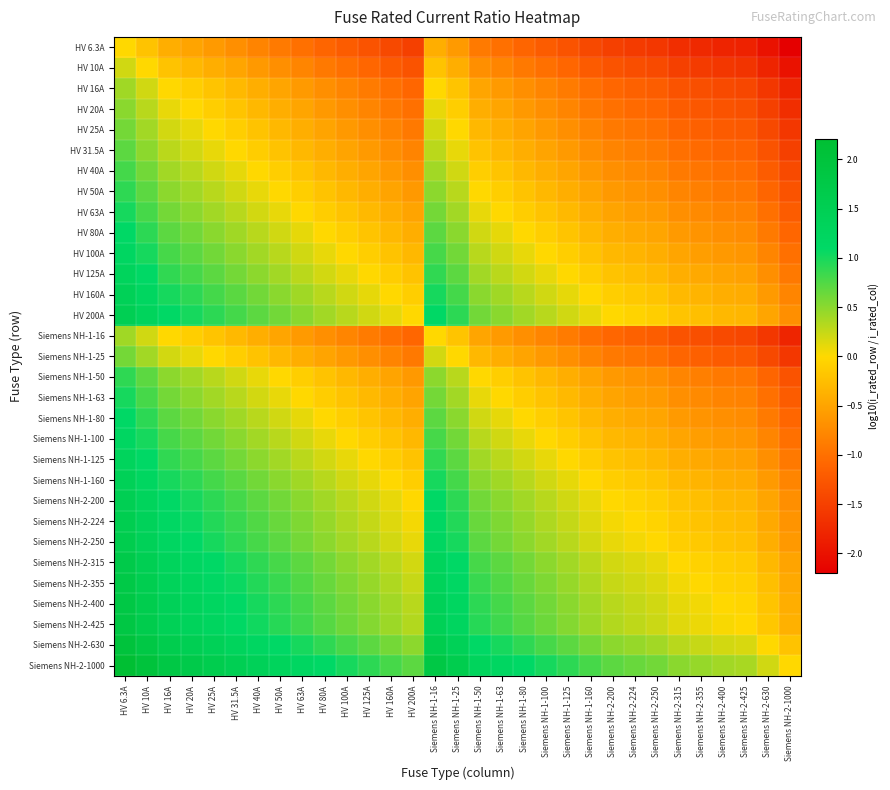

Reading left to right, transcribe all the data shown in this chart.

HV 6.3A: HV 6.3A=0.0	HV 10A=-0.2	HV 16A=-0.4	HV 20A=-0.5	HV 25A=-0.6	HV 31.5A=-0.7	HV 40A=-0.8	HV 50A=-0.9	HV 63A=-1.0	HV 80A=-1.1	HV 100A=-1.2	HV 125A=-1.3	HV 160A=-1.4	HV 200A=-1.5	Siemens NH-1-16=-0.4	Siemens NH-1-25=-0.6	Siemens NH-1-50=-0.9	Siemens NH-1-63=-1.0	Siemens NH-1-80=-1.1	Siemens NH-1-100=-1.2	Siemens NH-1-125=-1.3	Siemens NH-1-160=-1.4	Siemens NH-2-200=-1.5	Siemens NH-2-224=-1.6	Siemens NH-2-250=-1.6	Siemens NH-2-315=-1.7	Siemens NH-2-355=-1.8	Siemens NH-2-400=-1.8	Siemens NH-2-425=-1.8	Siemens NH-2-630=-2.0	Siemens NH-2-1000=-2.2
HV 10A: HV 6.3A=0.2	HV 10A=0.0	HV 16A=-0.2	HV 20A=-0.3	HV 25A=-0.4	HV 31.5A=-0.5	HV 40A=-0.6	HV 50A=-0.7	HV 63A=-0.8	HV 80A=-0.9	HV 100A=-1.0	HV 125A=-1.1	HV 160A=-1.2	HV 200A=-1.3	Siemens NH-1-16=-0.2	Siemens NH-1-25=-0.4	Siemens NH-1-50=-0.7	Siemens NH-1-63=-0.8	Siemens NH-1-80=-0.9	Siemens NH-1-100=-1.0	Siemens NH-1-125=-1.1	Siemens NH-1-160=-1.2	Siemens NH-2-200=-1.3	Siemens NH-2-224=-1.4	Siemens NH-2-250=-1.4	Siemens NH-2-315=-1.5	Siemens NH-2-355=-1.6	Siemens NH-2-400=-1.6	Siemens NH-2-425=-1.6	Siemens NH-2-630=-1.8	Siemens NH-2-1000=-2.0
HV 16A: HV 6.3A=0.4	HV 10A=0.2	HV 16A=0.0	HV 20A=-0.1	HV 25A=-0.2	HV 31.5A=-0.3	HV 40A=-0.4	HV 50A=-0.5	HV 63A=-0.6	HV 80A=-0.7	HV 100A=-0.8	HV 125A=-0.9	HV 160A=-1.0	HV 200A=-1.1	Siemens NH-1-16=0.0	Siemens NH-1-25=-0.2	Siemens NH-1-50=-0.5	Siemens NH-1-63=-0.6	Siemens NH-1-80=-0.7	Siemens NH-1-100=-0.8	Siemens NH-1-125=-0.9	Siemens NH-1-160=-1.0	Siemens NH-2-200=-1.1	Siemens NH-2-224=-1.1	Siemens NH-2-250=-1.2	Siemens NH-2-315=-1.3	Siemens NH-2-355=-1.3	Siemens NH-2-400=-1.4	Siemens NH-2-425=-1.4	Siemens NH-2-630=-1.6	Siemens NH-2-1000=-1.8
HV 20A: HV 6.3A=0.5	HV 10A=0.3	HV 16A=0.1	HV 20A=0.0	HV 25A=-0.1	HV 31.5A=-0.2	HV 40A=-0.3	HV 50A=-0.4	HV 63A=-0.5	HV 80A=-0.6	HV 100A=-0.7	HV 125A=-0.8	HV 160A=-0.9	HV 200A=-1.0	Siemens NH-1-16=0.1	Siemens NH-1-25=-0.1	Siemens NH-1-50=-0.4	Siemens NH-1-63=-0.5	Siemens NH-1-80=-0.6	Siemens NH-1-100=-0.7	Siemens NH-1-125=-0.8	Siemens NH-1-160=-0.9	Siemens NH-2-200=-1.0	Siemens NH-2-224=-1.0	Siemens NH-2-250=-1.1	Siemens NH-2-315=-1.2	Siemens NH-2-355=-1.2	Siemens NH-2-400=-1.3	Siemens NH-2-425=-1.3	Siemens NH-2-630=-1.5	Siemens NH-2-1000=-1.7
HV 25A: HV 6.3A=0.6	HV 10A=0.4	HV 16A=0.2	HV 20A=0.1	HV 25A=0.0	HV 31.5A=-0.1	HV 40A=-0.2	HV 50A=-0.3	HV 63A=-0.4	HV 80A=-0.5	HV 100A=-0.6	HV 125A=-0.7	HV 160A=-0.8	HV 200A=-0.9	Siemens NH-1-16=0.2	Siemens NH-1-25=0.0	Siemens NH-1-50=-0.3	Siemens NH-1-63=-0.4	Siemens NH-1-80=-0.5	Siemens NH-1-100=-0.6	Siemens NH-1-125=-0.7	Siemens NH-1-160=-0.8	Siemens NH-2-200=-0.9	Siemens NH-2-224=-1.0	Siemens NH-2-250=-1.0	Siemens NH-2-315=-1.1	Siemens NH-2-355=-1.2	Siemens NH-2-400=-1.2	Siemens NH-2-425=-1.2	Siemens NH-2-630=-1.4	Siemens NH-2-1000=-1.6
HV 31.5A: HV 6.3A=0.7	HV 10A=0.5	HV 16A=0.3	HV 20A=0.2	HV 25A=0.1	HV 31.5A=0.0	HV 40A=-0.1	HV 50A=-0.2	HV 63A=-0.3	HV 80A=-0.4	HV 100A=-0.5	HV 125A=-0.6	HV 160A=-0.7	HV 200A=-0.8	Siemens NH-1-16=0.3	Siemens NH-1-25=0.1	Siemens NH-1-50=-0.2	Siemens NH-1-63=-0.3	Siemens NH-1-80=-0.4	Siemens NH-1-100=-0.5	Siemens NH-1-125=-0.6	Siemens NH-1-160=-0.7	Siemens NH-2-200=-0.8	Siemens NH-2-224=-0.9	Siemens NH-2-250=-0.9	Siemens NH-2-315=-1.0	Siemens NH-2-355=-1.1	Siemens NH-2-400=-1.1	Siemens NH-2-425=-1.1	Siemens NH-2-630=-1.3	Siemens NH-2-1000=-1.5
HV 40A: HV 6.3A=0.8	HV 10A=0.6	HV 16A=0.4	HV 20A=0.3	HV 25A=0.2	HV 31.5A=0.1	HV 40A=0.0	HV 50A=-0.1	HV 63A=-0.2	HV 80A=-0.3	HV 100A=-0.4	HV 125A=-0.5	HV 160A=-0.6	HV 200A=-0.7	Siemens NH-1-16=0.4	Siemens NH-1-25=0.2	Siemens NH-1-50=-0.1	Siemens NH-1-63=-0.2	Siemens NH-1-80=-0.3	Siemens NH-1-100=-0.4	Siemens NH-1-125=-0.5	Siemens NH-1-160=-0.6	Siemens NH-2-200=-0.7	Siemens NH-2-224=-0.7	Siemens NH-2-250=-0.8	Siemens NH-2-315=-0.9	Siemens NH-2-355=-0.9	Siemens NH-2-400=-1.0	Siemens NH-2-425=-1.0	Siemens NH-2-630=-1.2	Siemens NH-2-1000=-1.4
HV 50A: HV 6.3A=0.9	HV 10A=0.7	HV 16A=0.5	HV 20A=0.4	HV 25A=0.3	HV 31.5A=0.2	HV 40A=0.1	HV 50A=0.0	HV 63A=-0.1	HV 80A=-0.2	HV 100A=-0.3	HV 125A=-0.4	HV 160A=-0.5	HV 200A=-0.6	Siemens NH-1-16=0.5	Siemens NH-1-25=0.3	Siemens NH-1-50=0.0	Siemens NH-1-63=-0.1	Siemens NH-1-80=-0.2	Siemens NH-1-100=-0.3	Siemens NH-1-125=-0.4	Siemens NH-1-160=-0.5	Siemens NH-2-200=-0.6	Siemens NH-2-224=-0.7	Siemens NH-2-250=-0.7	Siemens NH-2-315=-0.8	Siemens NH-2-355=-0.9	Siemens NH-2-400=-0.9	Siemens NH-2-425=-0.9	Siemens NH-2-630=-1.1	Siemens NH-2-1000=-1.3
HV 63A: HV 6.3A=1.0	HV 10A=0.8	HV 16A=0.6	HV 20A=0.5	HV 25A=0.4	HV 31.5A=0.3	HV 40A=0.2	HV 50A=0.1	HV 63A=0.0	HV 80A=-0.1	HV 100A=-0.2	HV 125A=-0.3	HV 160A=-0.4	HV 200A=-0.5	Siemens NH-1-16=0.6	Siemens NH-1-25=0.4	Siemens NH-1-50=0.1	Siemens NH-1-63=0.0	Siemens NH-1-80=-0.1	Siemens NH-1-100=-0.2	Siemens NH-1-125=-0.3	Siemens NH-1-160=-0.4	Siemens NH-2-200=-0.5	Siemens NH-2-224=-0.6	Siemens NH-2-250=-0.6	Siemens NH-2-315=-0.7	Siemens NH-2-355=-0.8	Siemens NH-2-400=-0.8	Siemens NH-2-425=-0.8	Siemens NH-2-630=-1.0	Siemens NH-2-1000=-1.2
HV 80A: HV 6.3A=1.1	HV 10A=0.9	HV 16A=0.7	HV 20A=0.6	HV 25A=0.5	HV 31.5A=0.4	HV 40A=0.3	HV 50A=0.2	HV 63A=0.1	HV 80A=0.0	HV 100A=-0.1	HV 125A=-0.2	HV 160A=-0.3	HV 200A=-0.4	Siemens NH-1-16=0.7	Siemens NH-1-25=0.5	Siemens NH-1-50=0.2	Siemens NH-1-63=0.1	Siemens NH-1-80=0.0	Siemens NH-1-100=-0.1	Siemens NH-1-125=-0.2	Siemens NH-1-160=-0.3	Siemens NH-2-200=-0.4	Siemens NH-2-224=-0.4	Siemens NH-2-250=-0.5	Siemens NH-2-315=-0.6	Siemens NH-2-355=-0.6	Siemens NH-2-400=-0.7	Siemens NH-2-425=-0.7	Siemens NH-2-630=-0.9	Siemens NH-2-1000=-1.1
HV 100A: HV 6.3A=1.2	HV 10A=1.0	HV 16A=0.8	HV 20A=0.7	HV 25A=0.6	HV 31.5A=0.5	HV 40A=0.4	HV 50A=0.3	HV 63A=0.2	HV 80A=0.1	HV 100A=0.0	HV 125A=-0.1	HV 160A=-0.2	HV 200A=-0.3	Siemens NH-1-16=0.8	Siemens NH-1-25=0.6	Siemens NH-1-50=0.3	Siemens NH-1-63=0.2	Siemens NH-1-80=0.1	Siemens NH-1-100=0.0	Siemens NH-1-125=-0.1	Siemens NH-1-160=-0.2	Siemens NH-2-200=-0.3	Siemens NH-2-224=-0.4	Siemens NH-2-250=-0.4	Siemens NH-2-315=-0.5	Siemens NH-2-355=-0.6	Siemens NH-2-400=-0.6	Siemens NH-2-425=-0.6	Siemens NH-2-630=-0.8	Siemens NH-2-1000=-1.0
HV 125A: HV 6.3A=1.3	HV 10A=1.1	HV 16A=0.9	HV 20A=0.8	HV 25A=0.7	HV 31.5A=0.6	HV 40A=0.5	HV 50A=0.4	HV 63A=0.3	HV 80A=0.2	HV 100A=0.1	HV 125A=0.0	HV 160A=-0.1	HV 200A=-0.2	Siemens NH-1-16=0.9	Siemens NH-1-25=0.7	Siemens NH-1-50=0.4	Siemens NH-1-63=0.3	Siemens NH-1-80=0.2	Siemens NH-1-100=0.1	Siemens NH-1-125=0.0	Siemens NH-1-160=-0.1	Siemens NH-2-200=-0.2	Siemens NH-2-224=-0.3	Siemens NH-2-250=-0.3	Siemens NH-2-315=-0.4	Siemens NH-2-355=-0.5	Siemens NH-2-400=-0.5	Siemens NH-2-425=-0.5	Siemens NH-2-630=-0.7	Siemens NH-2-1000=-0.9
HV 160A: HV 6.3A=1.4	HV 10A=1.2	HV 16A=1.0	HV 20A=0.9	HV 25A=0.8	HV 31.5A=0.7	HV 40A=0.6	HV 50A=0.5	HV 63A=0.4	HV 80A=0.3	HV 100A=0.2	HV 125A=0.1	HV 160A=0.0	HV 200A=-0.1	Siemens NH-1-16=1.0	Siemens NH-1-25=0.8	Siemens NH-1-50=0.5	Siemens NH-1-63=0.4	Siemens NH-1-80=0.3	Siemens NH-1-100=0.2	Siemens NH-1-125=0.1	Siemens NH-1-160=0.0	Siemens NH-2-200=-0.1	Siemens NH-2-224=-0.1	Siemens NH-2-250=-0.2	Siemens NH-2-315=-0.3	Siemens NH-2-355=-0.3	Siemens NH-2-400=-0.4	Siemens NH-2-425=-0.4	Siemens NH-2-630=-0.6	Siemens NH-2-1000=-0.8
HV 200A: HV 6.3A=1.5	HV 10A=1.3	HV 16A=1.1	HV 20A=1.0	HV 25A=0.9	HV 31.5A=0.8	HV 40A=0.7	HV 50A=0.6	HV 63A=0.5	HV 80A=0.4	HV 100A=0.3	HV 125A=0.2	HV 160A=0.1	HV 200A=0.0	Siemens NH-1-16=1.1	Siemens NH-1-25=0.9	Siemens NH-1-50=0.6	Siemens NH-1-63=0.5	Siemens NH-1-80=0.4	Siemens NH-1-100=0.3	Siemens NH-1-125=0.2	Siemens NH-1-160=0.1	Siemens NH-2-200=0.0	Siemens NH-2-224=-0.0	Siemens NH-2-250=-0.1	Siemens NH-2-315=-0.2	Siemens NH-2-355=-0.2	Siemens NH-2-400=-0.3	Siemens NH-2-425=-0.3	Siemens NH-2-630=-0.5	Siemens NH-2-1000=-0.7
Siemens NH-1-16: HV 6.3A=0.4	HV 10A=0.2	HV 16A=0.0	HV 20A=-0.1	HV 25A=-0.2	HV 31.5A=-0.3	HV 40A=-0.4	HV 50A=-0.5	HV 63A=-0.6	HV 80A=-0.7	HV 100A=-0.8	HV 125A=-0.9	HV 160A=-1.0	HV 200A=-1.1	Siemens NH-1-16=0.0	Siemens NH-1-25=-0.2	Siemens NH-1-50=-0.5	Siemens NH-1-63=-0.6	Siemens NH-1-80=-0.7	Siemens NH-1-100=-0.8	Siemens NH-1-125=-0.9	Siemens NH-1-160=-1.0	Siemens NH-2-200=-1.1	Siemens NH-2-224=-1.1	Siemens NH-2-250=-1.2	Siemens NH-2-315=-1.3	Siemens NH-2-355=-1.3	Siemens NH-2-400=-1.4	Siemens NH-2-425=-1.4	Siemens NH-2-630=-1.6	Siemens NH-2-1000=-1.8
Siemens NH-1-25: HV 6.3A=0.6	HV 10A=0.4	HV 16A=0.2	HV 20A=0.1	HV 25A=0.0	HV 31.5A=-0.1	HV 40A=-0.2	HV 50A=-0.3	HV 63A=-0.4	HV 80A=-0.5	HV 100A=-0.6	HV 125A=-0.7	HV 160A=-0.8	HV 200A=-0.9	Siemens NH-1-16=0.2	Siemens NH-1-25=0.0	Siemens NH-1-50=-0.3	Siemens NH-1-63=-0.4	Siemens NH-1-80=-0.5	Siemens NH-1-100=-0.6	Siemens NH-1-125=-0.7	Siemens NH-1-160=-0.8	Siemens NH-2-200=-0.9	Siemens NH-2-224=-1.0	Siemens NH-2-250=-1.0	Siemens NH-2-315=-1.1	Siemens NH-2-355=-1.2	Siemens NH-2-400=-1.2	Siemens NH-2-425=-1.2	Siemens NH-2-630=-1.4	Siemens NH-2-1000=-1.6
Siemens NH-1-50: HV 6.3A=0.9	HV 10A=0.7	HV 16A=0.5	HV 20A=0.4	HV 25A=0.3	HV 31.5A=0.2	HV 40A=0.1	HV 50A=0.0	HV 63A=-0.1	HV 80A=-0.2	HV 100A=-0.3	HV 125A=-0.4	HV 160A=-0.5	HV 200A=-0.6	Siemens NH-1-16=0.5	Siemens NH-1-25=0.3	Siemens NH-1-50=0.0	Siemens NH-1-63=-0.1	Siemens NH-1-80=-0.2	Siemens NH-1-100=-0.3	Siemens NH-1-125=-0.4	Siemens NH-1-160=-0.5	Siemens NH-2-200=-0.6	Siemens NH-2-224=-0.7	Siemens NH-2-250=-0.7	Siemens NH-2-315=-0.8	Siemens NH-2-355=-0.9	Siemens NH-2-400=-0.9	Siemens NH-2-425=-0.9	Siemens NH-2-630=-1.1	Siemens NH-2-1000=-1.3
Siemens NH-1-63: HV 6.3A=1.0	HV 10A=0.8	HV 16A=0.6	HV 20A=0.5	HV 25A=0.4	HV 31.5A=0.3	HV 40A=0.2	HV 50A=0.1	HV 63A=0.0	HV 80A=-0.1	HV 100A=-0.2	HV 125A=-0.3	HV 160A=-0.4	HV 200A=-0.5	Siemens NH-1-16=0.6	Siemens NH-1-25=0.4	Siemens NH-1-50=0.1	Siemens NH-1-63=0.0	Siemens NH-1-80=-0.1	Siemens NH-1-100=-0.2	Siemens NH-1-125=-0.3	Siemens NH-1-160=-0.4	Siemens NH-2-200=-0.5	Siemens NH-2-224=-0.6	Siemens NH-2-250=-0.6	Siemens NH-2-315=-0.7	Siemens NH-2-355=-0.8	Siemens NH-2-400=-0.8	Siemens NH-2-425=-0.8	Siemens NH-2-630=-1.0	Siemens NH-2-1000=-1.2
Siemens NH-1-80: HV 6.3A=1.1	HV 10A=0.9	HV 16A=0.7	HV 20A=0.6	HV 25A=0.5	HV 31.5A=0.4	HV 40A=0.3	HV 50A=0.2	HV 63A=0.1	HV 80A=0.0	HV 100A=-0.1	HV 125A=-0.2	HV 160A=-0.3	HV 200A=-0.4	Siemens NH-1-16=0.7	Siemens NH-1-25=0.5	Siemens NH-1-50=0.2	Siemens NH-1-63=0.1	Siemens NH-1-80=0.0	Siemens NH-1-100=-0.1	Siemens NH-1-125=-0.2	Siemens NH-1-160=-0.3	Siemens NH-2-200=-0.4	Siemens NH-2-224=-0.4	Siemens NH-2-250=-0.5	Siemens NH-2-315=-0.6	Siemens NH-2-355=-0.6	Siemens NH-2-400=-0.7	Siemens NH-2-425=-0.7	Siemens NH-2-630=-0.9	Siemens NH-2-1000=-1.1
Siemens NH-1-100: HV 6.3A=1.2	HV 10A=1.0	HV 16A=0.8	HV 20A=0.7	HV 25A=0.6	HV 31.5A=0.5	HV 40A=0.4	HV 50A=0.3	HV 63A=0.2	HV 80A=0.1	HV 100A=0.0	HV 125A=-0.1	HV 160A=-0.2	HV 200A=-0.3	Siemens NH-1-16=0.8	Siemens NH-1-25=0.6	Siemens NH-1-50=0.3	Siemens NH-1-63=0.2	Siemens NH-1-80=0.1	Siemens NH-1-100=0.0	Siemens NH-1-125=-0.1	Siemens NH-1-160=-0.2	Siemens NH-2-200=-0.3	Siemens NH-2-224=-0.4	Siemens NH-2-250=-0.4	Siemens NH-2-315=-0.5	Siemens NH-2-355=-0.6	Siemens NH-2-400=-0.6	Siemens NH-2-425=-0.6	Siemens NH-2-630=-0.8	Siemens NH-2-1000=-1.0
Siemens NH-1-125: HV 6.3A=1.3	HV 10A=1.1	HV 16A=0.9	HV 20A=0.8	HV 25A=0.7	HV 31.5A=0.6	HV 40A=0.5	HV 50A=0.4	HV 63A=0.3	HV 80A=0.2	HV 100A=0.1	HV 125A=0.0	HV 160A=-0.1	HV 200A=-0.2	Siemens NH-1-16=0.9	Siemens NH-1-25=0.7	Siemens NH-1-50=0.4	Siemens NH-1-63=0.3	Siemens NH-1-80=0.2	Siemens NH-1-100=0.1	Siemens NH-1-125=0.0	Siemens NH-1-160=-0.1	Siemens NH-2-200=-0.2	Siemens NH-2-224=-0.3	Siemens NH-2-250=-0.3	Siemens NH-2-315=-0.4	Siemens NH-2-355=-0.5	Siemens NH-2-400=-0.5	Siemens NH-2-425=-0.5	Siemens NH-2-630=-0.7	Siemens NH-2-1000=-0.9
Siemens NH-1-160: HV 6.3A=1.4	HV 10A=1.2	HV 16A=1.0	HV 20A=0.9	HV 25A=0.8	HV 31.5A=0.7	HV 40A=0.6	HV 50A=0.5	HV 63A=0.4	HV 80A=0.3	HV 100A=0.2	HV 125A=0.1	HV 160A=0.0	HV 200A=-0.1	Siemens NH-1-16=1.0	Siemens NH-1-25=0.8	Siemens NH-1-50=0.5	Siemens NH-1-63=0.4	Siemens NH-1-80=0.3	Siemens NH-1-100=0.2	Siemens NH-1-125=0.1	Siemens NH-1-160=0.0	Siemens NH-2-200=-0.1	Siemens NH-2-224=-0.1	Siemens NH-2-250=-0.2	Siemens NH-2-315=-0.3	Siemens NH-2-355=-0.3	Siemens NH-2-400=-0.4	Siemens NH-2-425=-0.4	Siemens NH-2-630=-0.6	Siemens NH-2-1000=-0.8
Siemens NH-2-200: HV 6.3A=1.5	HV 10A=1.3	HV 16A=1.1	HV 20A=1.0	HV 25A=0.9	HV 31.5A=0.8	HV 40A=0.7	HV 50A=0.6	HV 63A=0.5	HV 80A=0.4	HV 100A=0.3	HV 125A=0.2	HV 160A=0.1	HV 200A=0.0	Siemens NH-1-16=1.1	Siemens NH-1-25=0.9	Siemens NH-1-50=0.6	Siemens NH-1-63=0.5	Siemens NH-1-80=0.4	Siemens NH-1-100=0.3	Siemens NH-1-125=0.2	Siemens NH-1-160=0.1	Siemens NH-2-200=0.0	Siemens NH-2-224=-0.0	Siemens NH-2-250=-0.1	Siemens NH-2-315=-0.2	Siemens NH-2-355=-0.2	Siemens NH-2-400=-0.3	Siemens NH-2-425=-0.3	Siemens NH-2-630=-0.5	Siemens NH-2-1000=-0.7
Siemens NH-2-224: HV 6.3A=1.6	HV 10A=1.4	HV 16A=1.1	HV 20A=1.0	HV 25A=1.0	HV 31.5A=0.9	HV 40A=0.7	HV 50A=0.7	HV 63A=0.6	HV 80A=0.4	HV 100A=0.4	HV 125A=0.3	HV 160A=0.1	HV 200A=0.0	Siemens NH-1-16=1.1	Siemens NH-1-25=1.0	Siemens NH-1-50=0.7	Siemens NH-1-63=0.6	Siemens NH-1-80=0.4	Siemens NH-1-100=0.4	Siemens NH-1-125=0.3	Siemens NH-1-160=0.1	Siemens NH-2-200=0.0	Siemens NH-2-224=0.0	Siemens NH-2-250=-0.0	Siemens NH-2-315=-0.1	Siemens NH-2-355=-0.2	Siemens NH-2-400=-0.3	Siemens NH-2-425=-0.3	Siemens NH-2-630=-0.4	Siemens NH-2-1000=-0.6
Siemens NH-2-250: HV 6.3A=1.6	HV 10A=1.4	HV 16A=1.2	HV 20A=1.1	HV 25A=1.0	HV 31.5A=0.9	HV 40A=0.8	HV 50A=0.7	HV 63A=0.6	HV 80A=0.5	HV 100A=0.4	HV 125A=0.3	HV 160A=0.2	HV 200A=0.1	Siemens NH-1-16=1.2	Siemens NH-1-25=1.0	Siemens NH-1-50=0.7	Siemens NH-1-63=0.6	Siemens NH-1-80=0.5	Siemens NH-1-100=0.4	Siemens NH-1-125=0.3	Siemens NH-1-160=0.2	Siemens NH-2-200=0.1	Siemens NH-2-224=0.0	Siemens NH-2-250=0.0	Siemens NH-2-315=-0.1	Siemens NH-2-355=-0.2	Siemens NH-2-400=-0.2	Siemens NH-2-425=-0.2	Siemens NH-2-630=-0.4	Siemens NH-2-1000=-0.6
Siemens NH-2-315: HV 6.3A=1.7	HV 10A=1.5	HV 16A=1.3	HV 20A=1.2	HV 25A=1.1	HV 31.5A=1.0	HV 40A=0.9	HV 50A=0.8	HV 63A=0.7	HV 80A=0.6	HV 100A=0.5	HV 125A=0.4	HV 160A=0.3	HV 200A=0.2	Siemens NH-1-16=1.3	Siemens NH-1-25=1.1	Siemens NH-1-50=0.8	Siemens NH-1-63=0.7	Siemens NH-1-80=0.6	Siemens NH-1-100=0.5	Siemens NH-1-125=0.4	Siemens NH-1-160=0.3	Siemens NH-2-200=0.2	Siemens NH-2-224=0.1	Siemens NH-2-250=0.1	Siemens NH-2-315=0.0	Siemens NH-2-355=-0.1	Siemens NH-2-400=-0.1	Siemens NH-2-425=-0.1	Siemens NH-2-630=-0.3	Siemens NH-2-1000=-0.5
Siemens NH-2-355: HV 6.3A=1.8	HV 10A=1.6	HV 16A=1.3	HV 20A=1.2	HV 25A=1.2	HV 31.5A=1.1	HV 40A=0.9	HV 50A=0.9	HV 63A=0.8	HV 80A=0.6	HV 100A=0.6	HV 125A=0.5	HV 160A=0.3	HV 200A=0.2	Siemens NH-1-16=1.3	Siemens NH-1-25=1.2	Siemens NH-1-50=0.9	Siemens NH-1-63=0.8	Siemens NH-1-80=0.6	Siemens NH-1-100=0.6	Siemens NH-1-125=0.5	Siemens NH-1-160=0.3	Siemens NH-2-200=0.2	Siemens NH-2-224=0.2	Siemens NH-2-250=0.2	Siemens NH-2-315=0.1	Siemens NH-2-355=0.0	Siemens NH-2-400=-0.1	Siemens NH-2-425=-0.1	Siemens NH-2-630=-0.2	Siemens NH-2-1000=-0.4
Siemens NH-2-400: HV 6.3A=1.8	HV 10A=1.6	HV 16A=1.4	HV 20A=1.3	HV 25A=1.2	HV 31.5A=1.1	HV 40A=1.0	HV 50A=0.9	HV 63A=0.8	HV 80A=0.7	HV 100A=0.6	HV 125A=0.5	HV 160A=0.4	HV 200A=0.3	Siemens NH-1-16=1.4	Siemens NH-1-25=1.2	Siemens NH-1-50=0.9	Siemens NH-1-63=0.8	Siemens NH-1-80=0.7	Siemens NH-1-100=0.6	Siemens NH-1-125=0.5	Siemens NH-1-160=0.4	Siemens NH-2-200=0.3	Siemens NH-2-224=0.3	Siemens NH-2-250=0.2	Siemens NH-2-315=0.1	Siemens NH-2-355=0.1	Siemens NH-2-400=0.0	Siemens NH-2-425=-0.0	Siemens NH-2-630=-0.2	Siemens NH-2-1000=-0.4
Siemens NH-2-425: HV 6.3A=1.8	HV 10A=1.6	HV 16A=1.4	HV 20A=1.3	HV 25A=1.2	HV 31.5A=1.1	HV 40A=1.0	HV 50A=0.9	HV 63A=0.8	HV 80A=0.7	HV 100A=0.6	HV 125A=0.5	HV 160A=0.4	HV 200A=0.3	Siemens NH-1-16=1.4	Siemens NH-1-25=1.2	Siemens NH-1-50=0.9	Siemens NH-1-63=0.8	Siemens NH-1-80=0.7	Siemens NH-1-100=0.6	Siemens NH-1-125=0.5	Siemens NH-1-160=0.4	Siemens NH-2-200=0.3	Siemens NH-2-224=0.3	Siemens NH-2-250=0.2	Siemens NH-2-315=0.1	Siemens NH-2-355=0.1	Siemens NH-2-400=0.0	Siemens NH-2-425=0.0	Siemens NH-2-630=-0.2	Siemens NH-2-1000=-0.4
Siemens NH-2-630: HV 6.3A=2.0	HV 10A=1.8	HV 16A=1.6	HV 20A=1.5	HV 25A=1.4	HV 31.5A=1.3	HV 40A=1.2	HV 50A=1.1	HV 63A=1.0	HV 80A=0.9	HV 100A=0.8	HV 125A=0.7	HV 160A=0.6	HV 200A=0.5	Siemens NH-1-16=1.6	Siemens NH-1-25=1.4	Siemens NH-1-50=1.1	Siemens NH-1-63=1.0	Siemens NH-1-80=0.9	Siemens NH-1-100=0.8	Siemens NH-1-125=0.7	Siemens NH-1-160=0.6	Siemens NH-2-200=0.5	Siemens NH-2-224=0.4	Siemens NH-2-250=0.4	Siemens NH-2-315=0.3	Siemens NH-2-355=0.2	Siemens NH-2-400=0.2	Siemens NH-2-425=0.2	Siemens NH-2-630=0.0	Siemens NH-2-1000=-0.2
Siemens NH-2-1000: HV 6.3A=2.2	HV 10A=2.0	HV 16A=1.8	HV 20A=1.7	HV 25A=1.6	HV 31.5A=1.5	HV 40A=1.4	HV 50A=1.3	HV 63A=1.2	HV 80A=1.1	HV 100A=1.0	HV 125A=0.9	HV 160A=0.8	HV 200A=0.7	Siemens NH-1-16=1.8	Siemens NH-1-25=1.6	Siemens NH-1-50=1.3	Siemens NH-1-63=1.2	Siemens NH-1-80=1.1	Siemens NH-1-100=1.0	Siemens NH-1-125=0.9	Siemens NH-1-160=0.8	Siemens NH-2-200=0.7	Siemens NH-2-224=0.6	Siemens NH-2-250=0.6	Siemens NH-2-315=0.5	Siemens NH-2-355=0.4	Siemens NH-2-400=0.4	Siemens NH-2-425=0.4	Siemens NH-2-630=0.2	Siemens NH-2-1000=0.0